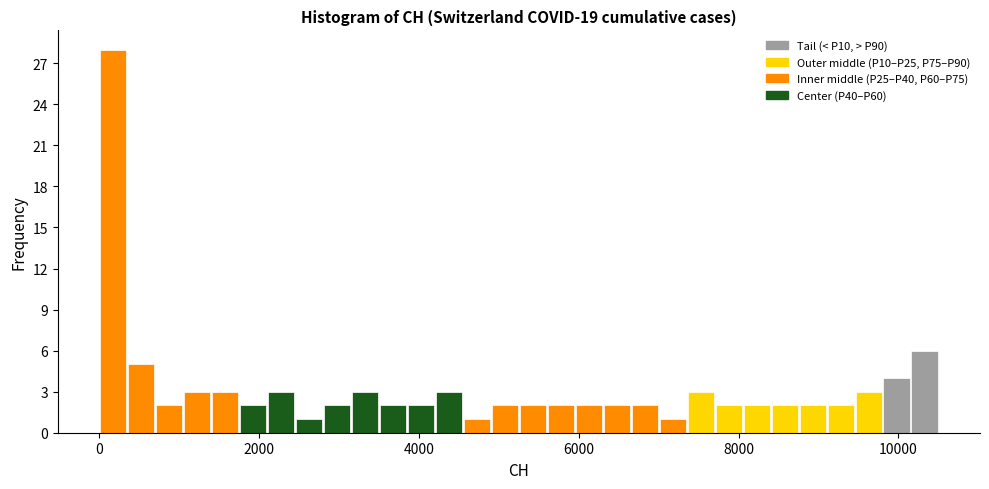

Around what value on the x-axis is the tallest bar? Give the approximate position of its centre, as read against the axis.

200